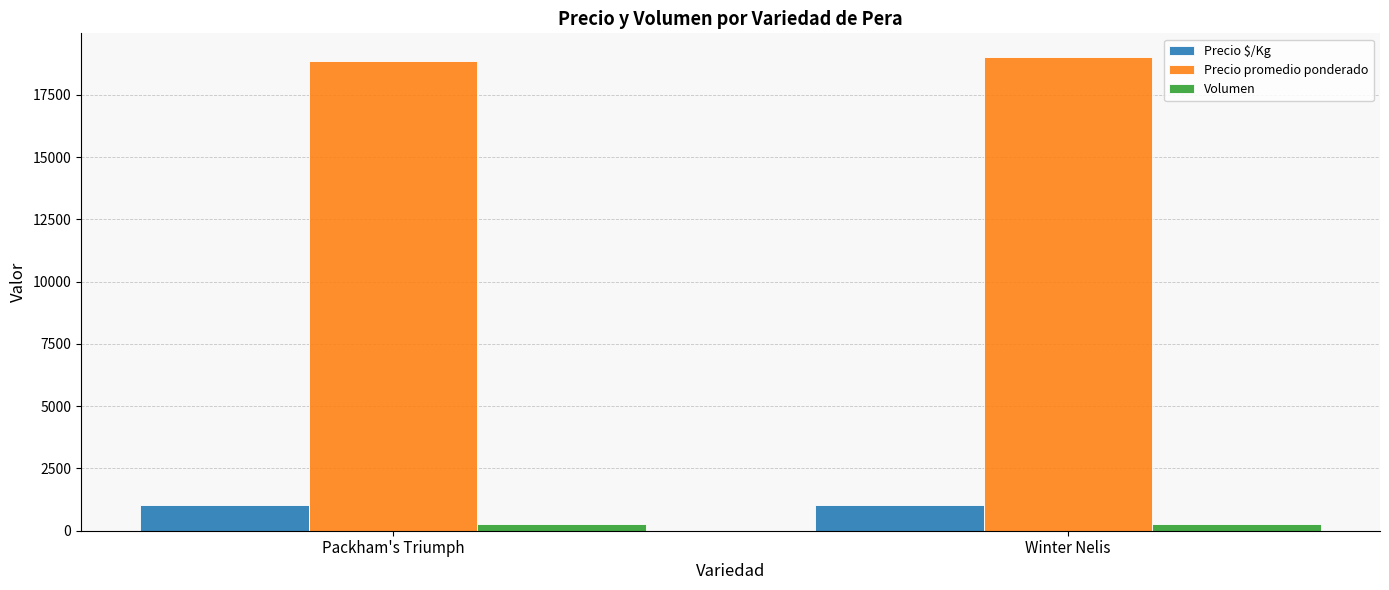

What is the minimum value for Precio $/Kg?

1030